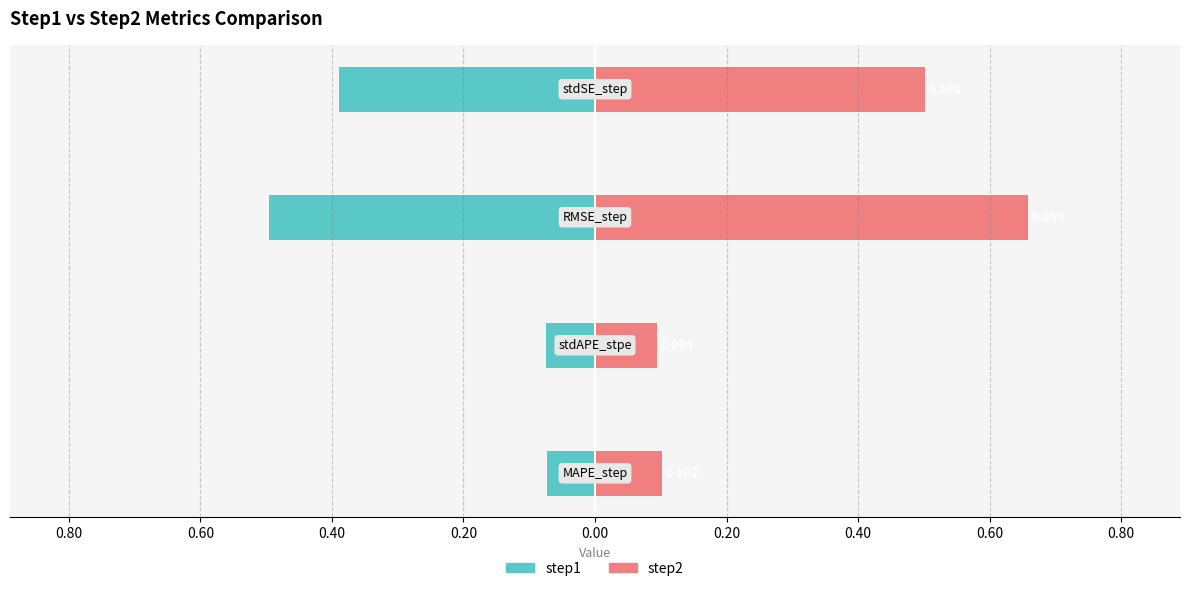

Does the chart contain any negative values?

Yes